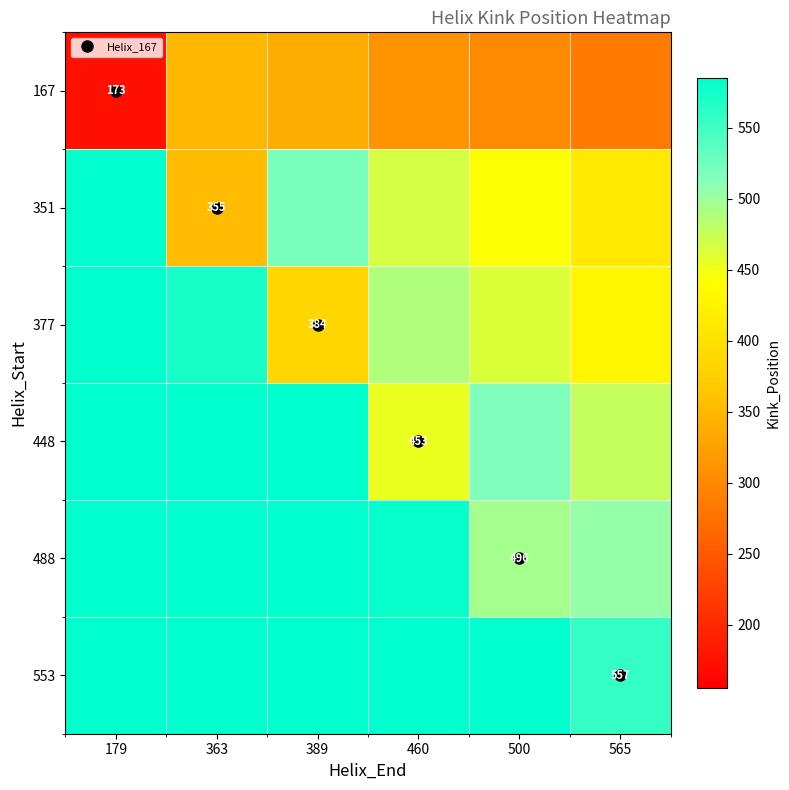

What is the sum of the 553 values at 500 and 565?

1154.7